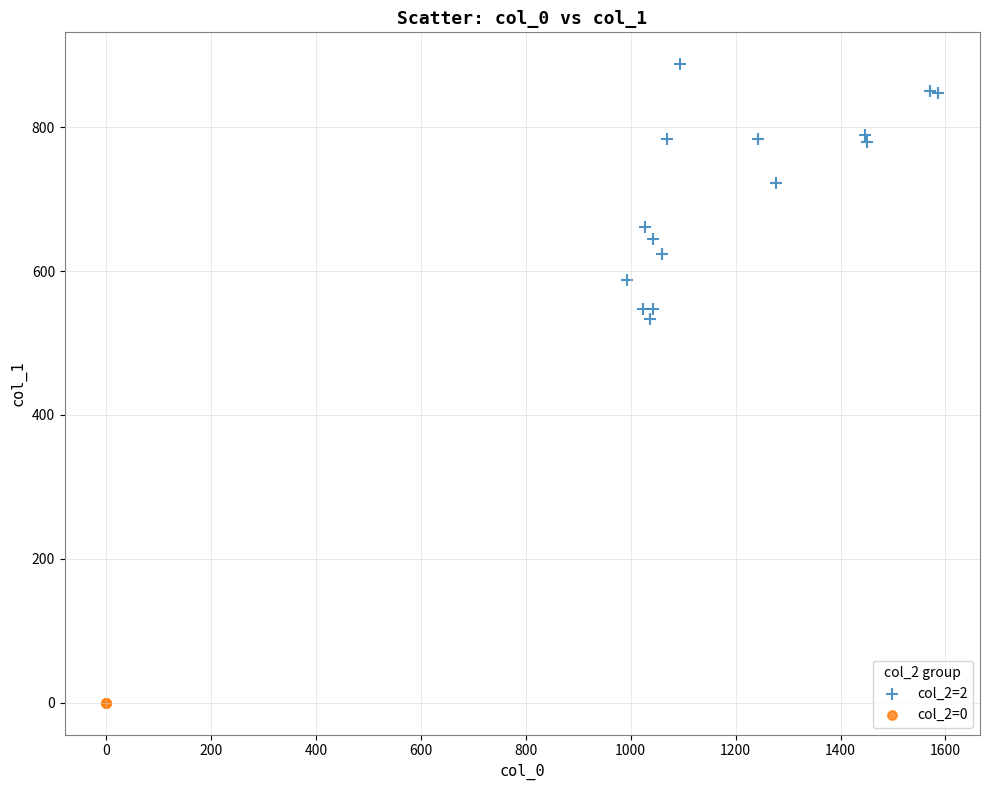

Which series contains the highest Y value?

col_2=2